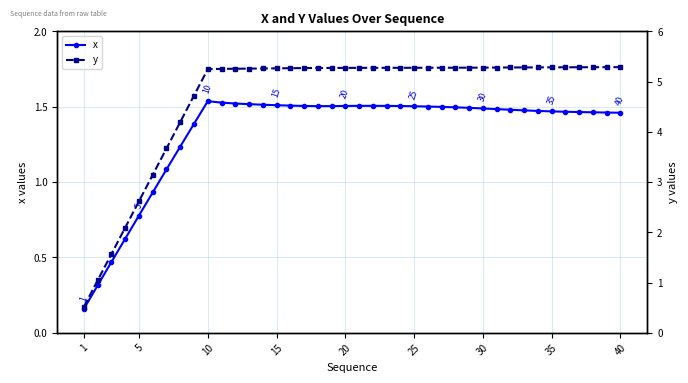

What is the average value of the y series?

4.7